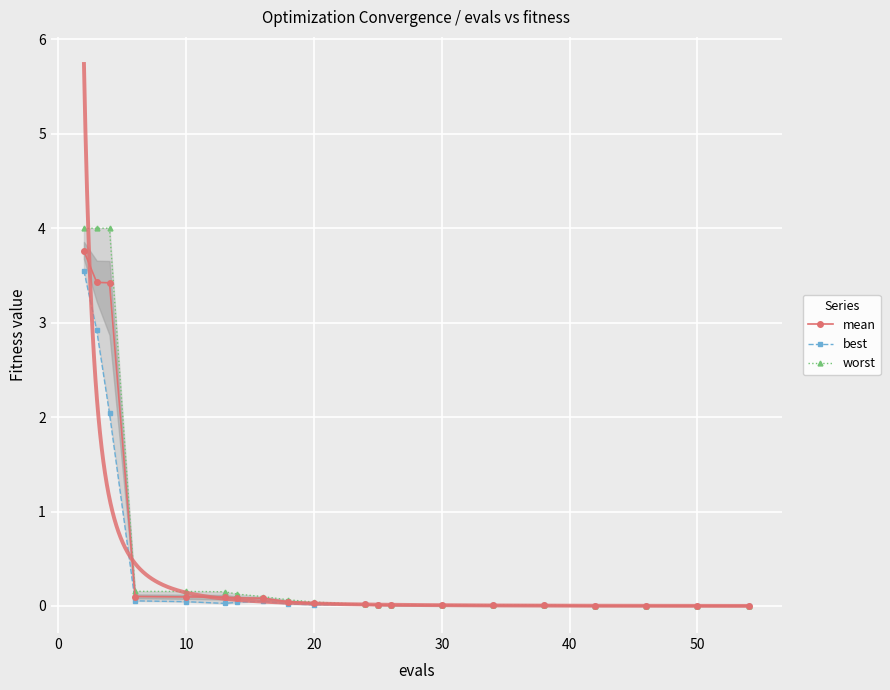

How many lines are shown in the chart?

3